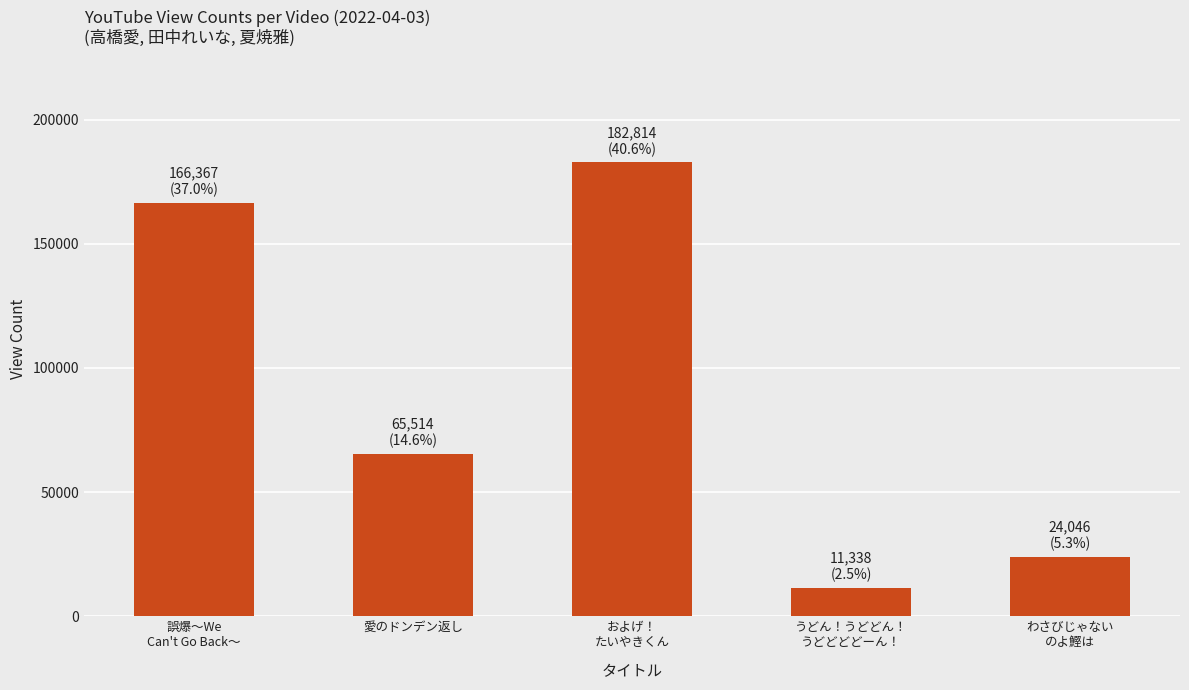

What is the greatest value displayed?

182814